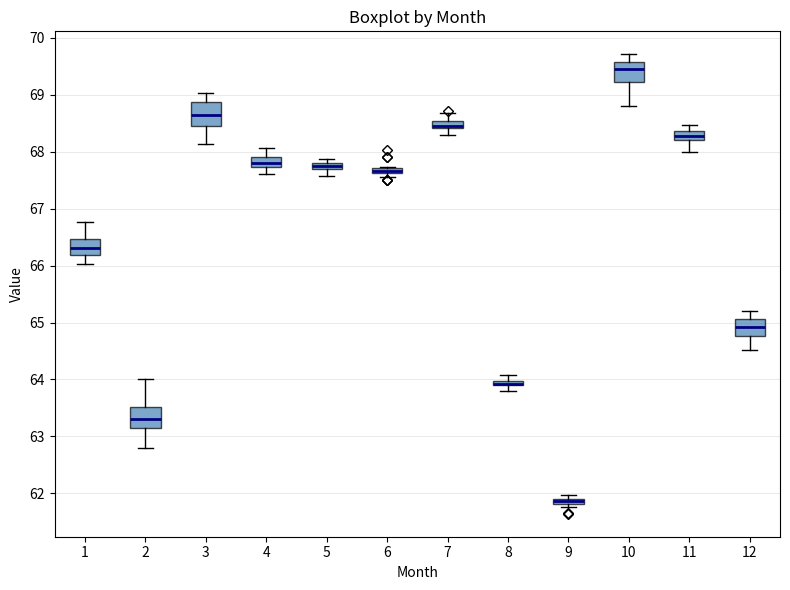

Where is the lower edge of the box at x = 5 on the y-axis? The values are not printed on the chart, so give them approximately, as read against the axis.

67.7